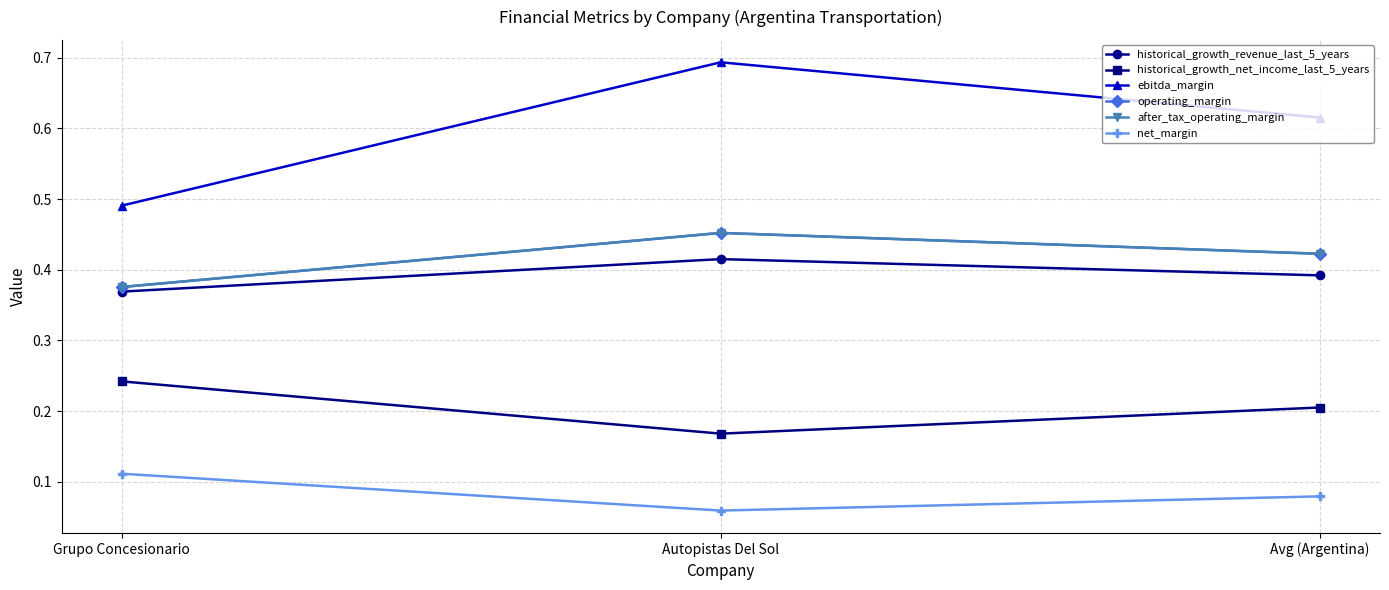

Between Grupo Concesionario and Autopistas Del Sol, which series saw the biggest shift?

ebitda_margin